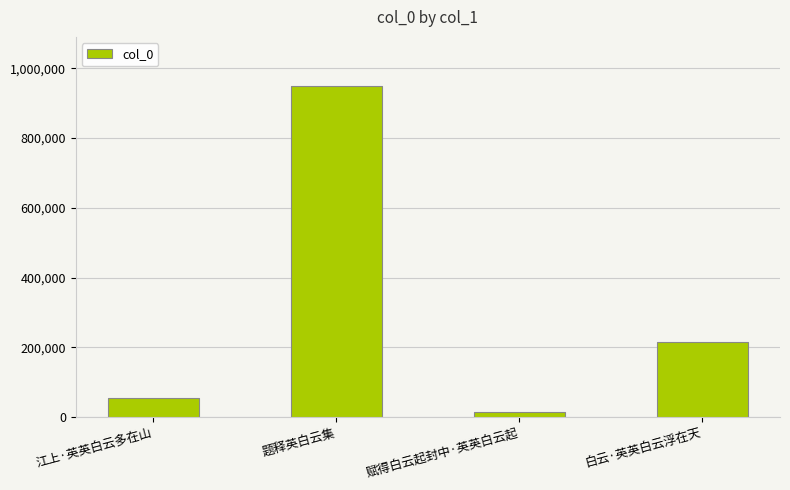

At which label is the value closest to 480569?

白云·英英白云浮在天